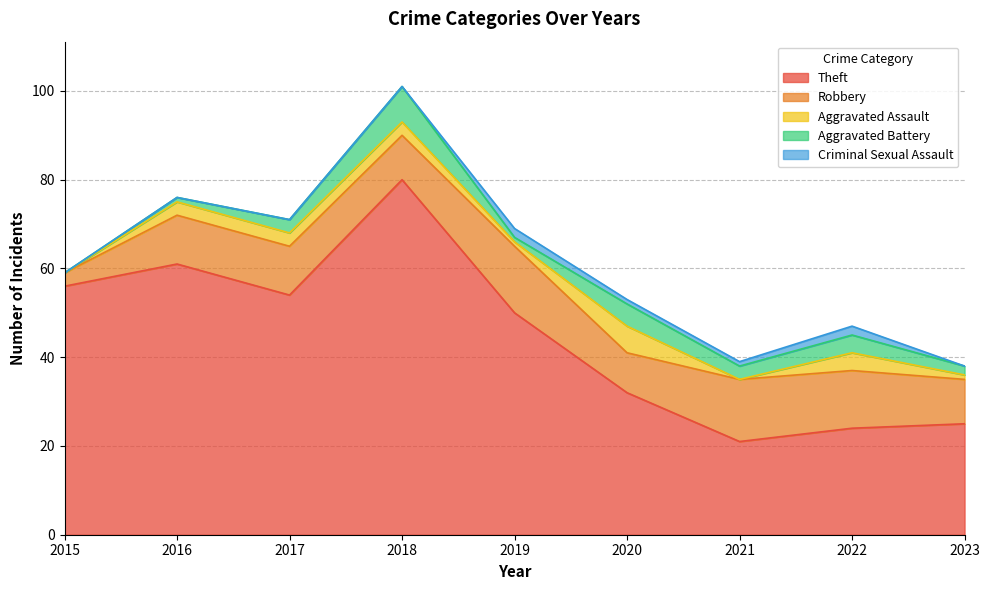

True or false: Aggravated Assault and Robbery intersect in this chart.

False